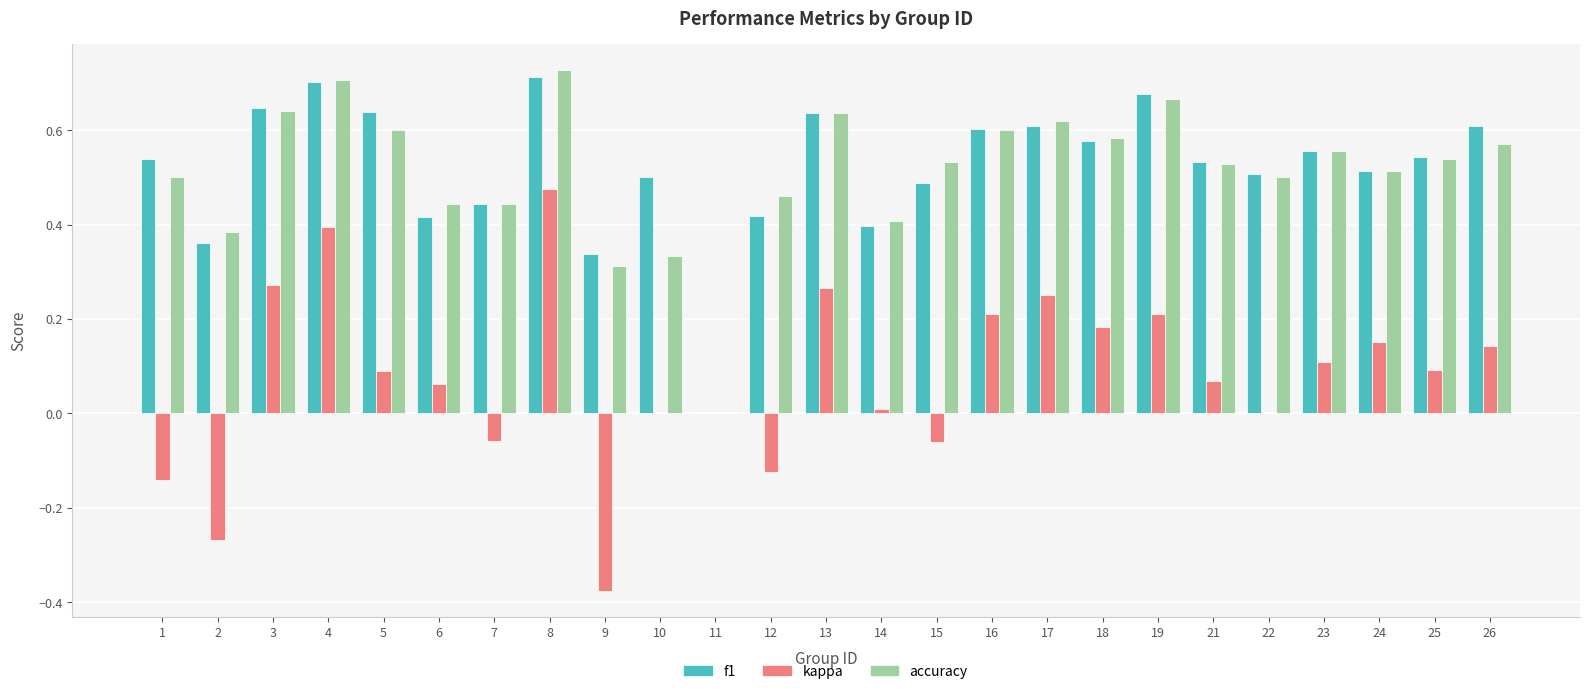

The value of kappa at 11 is -0.5. True or false?

False